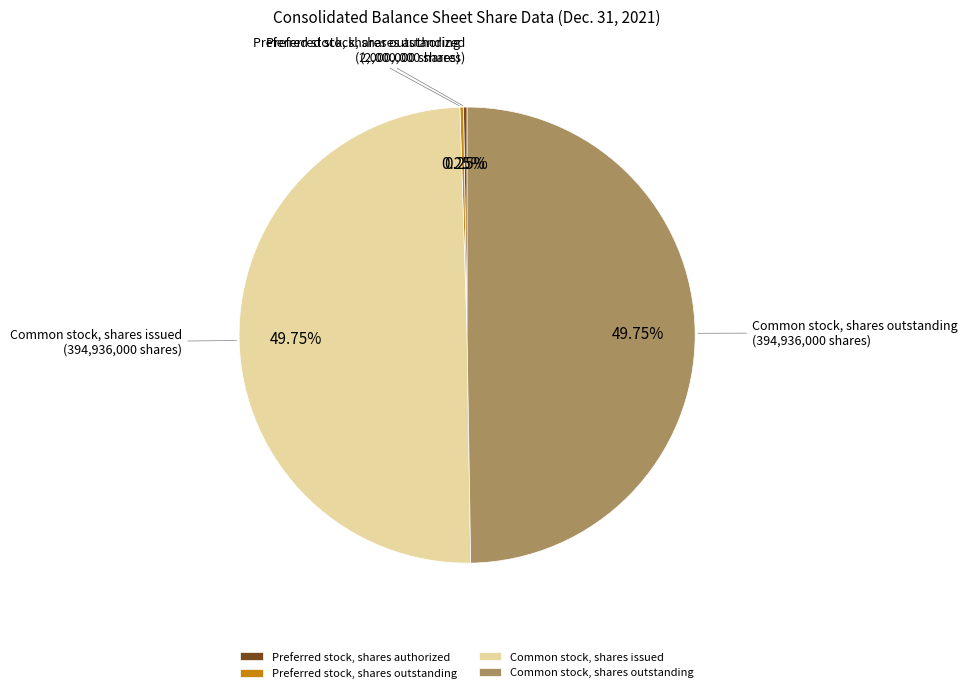

Does any single category account for the majority?

No